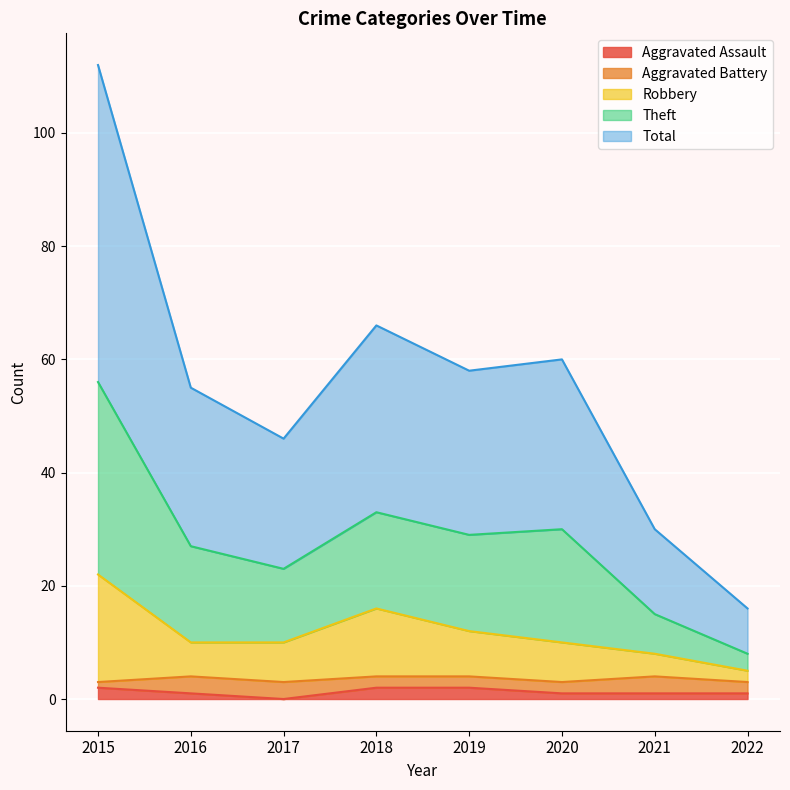

What is the value of the Robbery point at the 5th from the left?

12